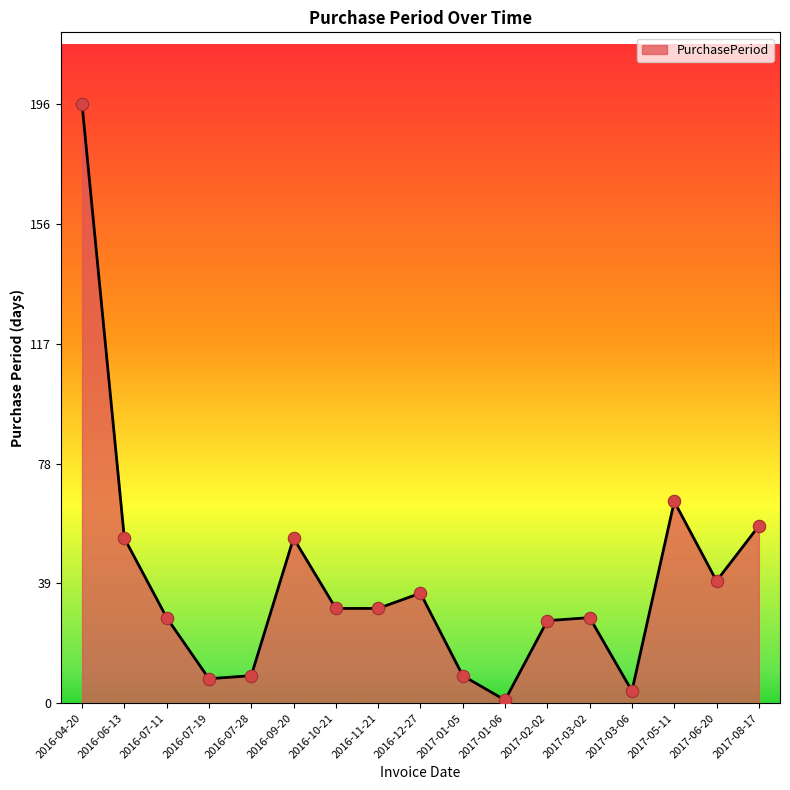

What is the change in value from 2016-07-28 to 2017-08-17?

+49